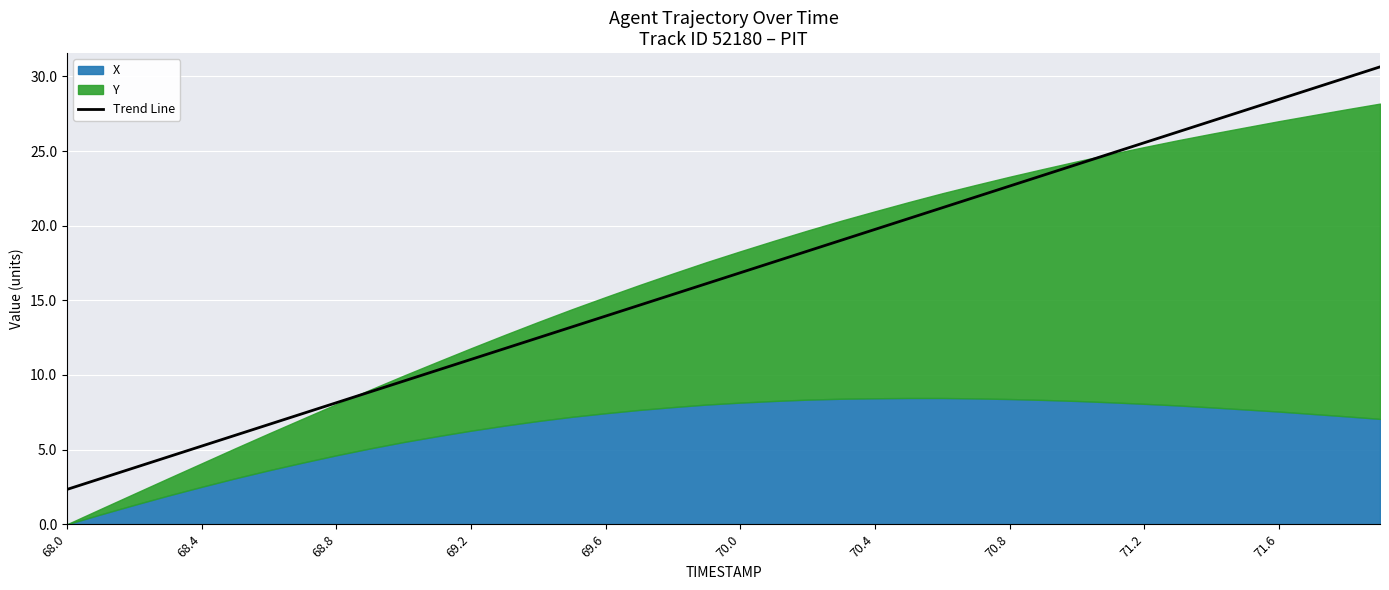

True or false: the data has more than 2 interior local peaks.

False